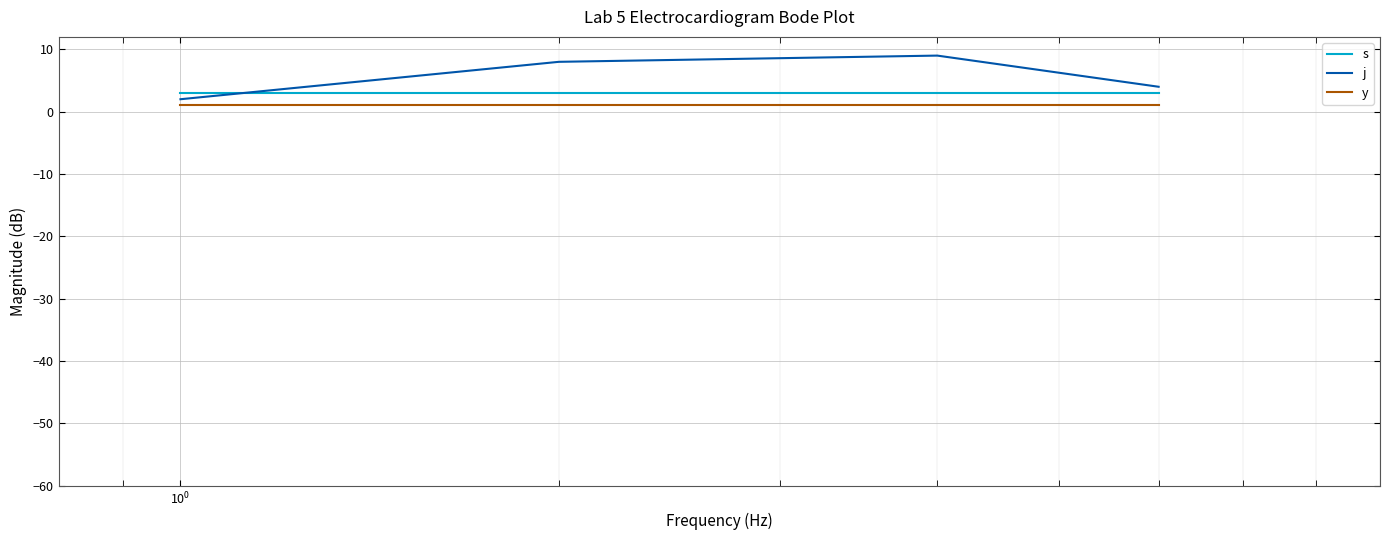

True or false: y and s cross at least once.

False